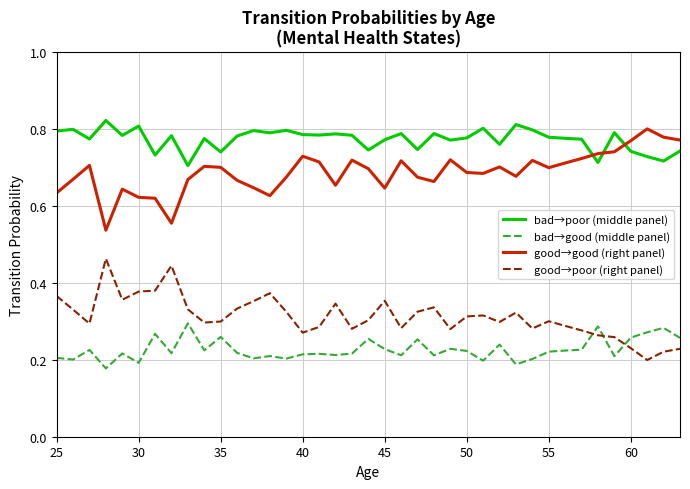

Which series has the largest total across all categories?

bad→poor (middle panel)